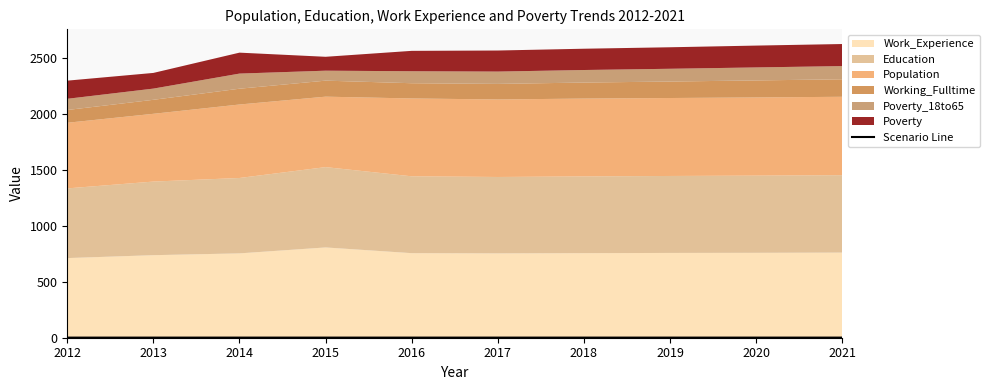

Does the chart display data point markers on the line(s)?

No